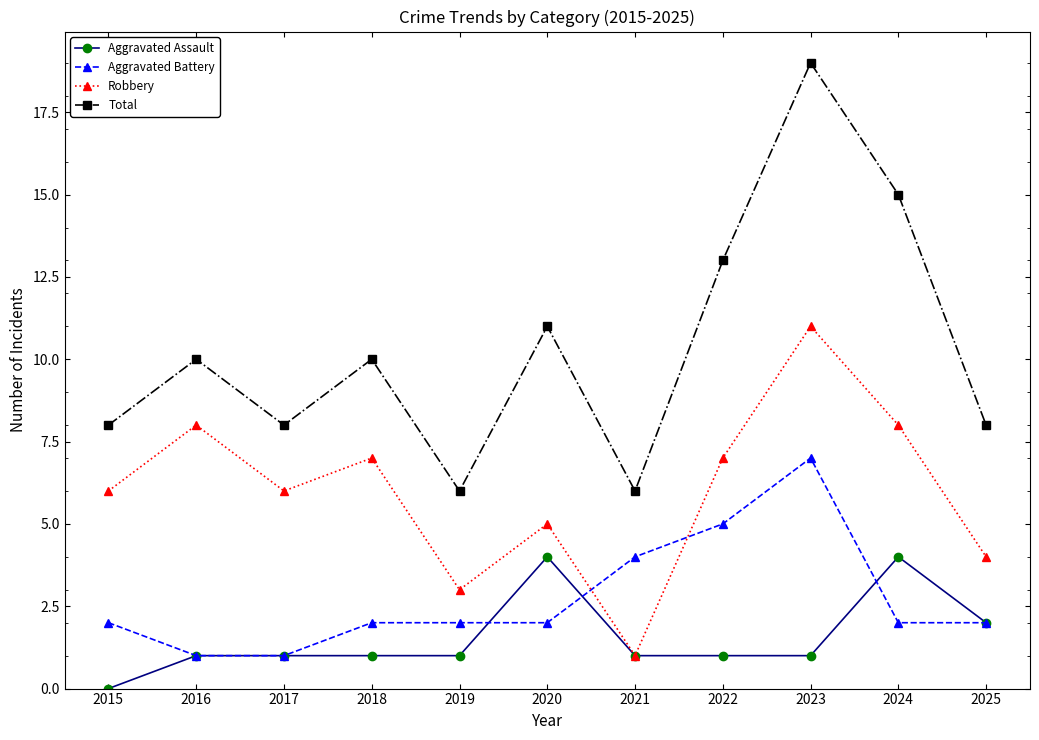

Is the value of Robbery at 2018 greater than the value of Total at 2016?

No